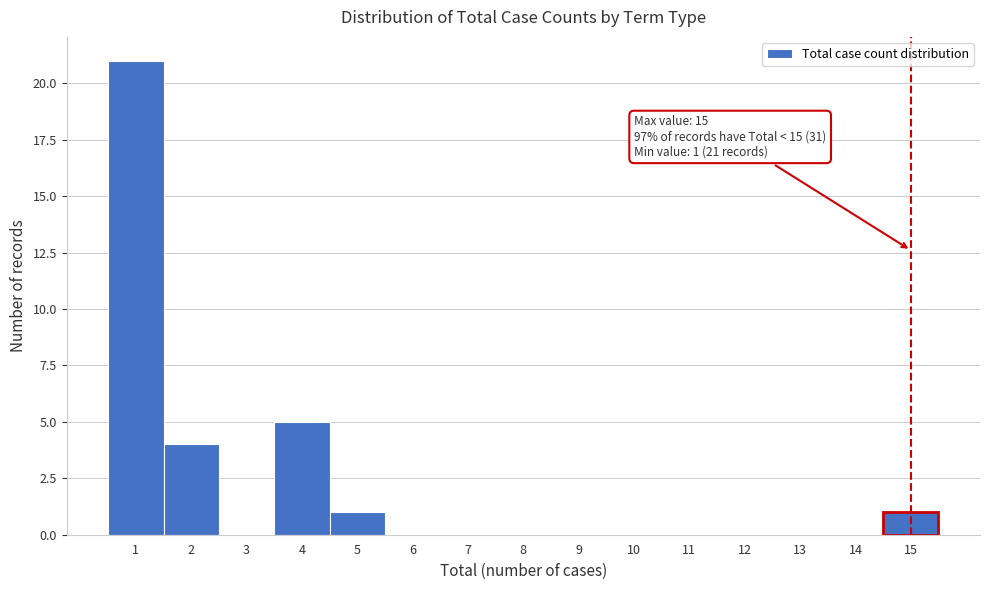

Which range on the x-axis has the tallest bar?

0.5 to 1.5